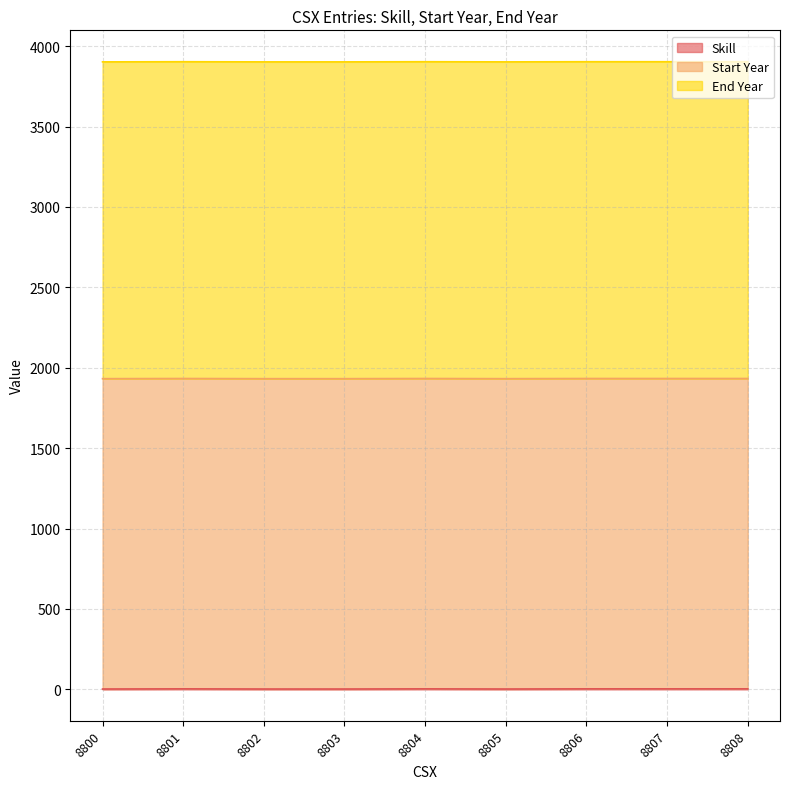

The value of Skill at 8806 is 3. True or false?

True